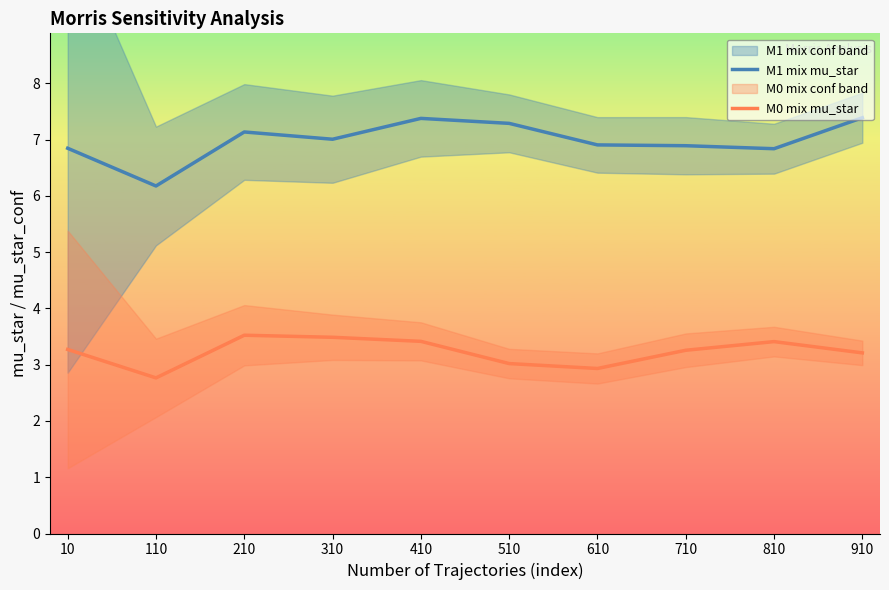

True or false: M0 mix mu_star and M1 mix mu_star intersect in this chart.

False